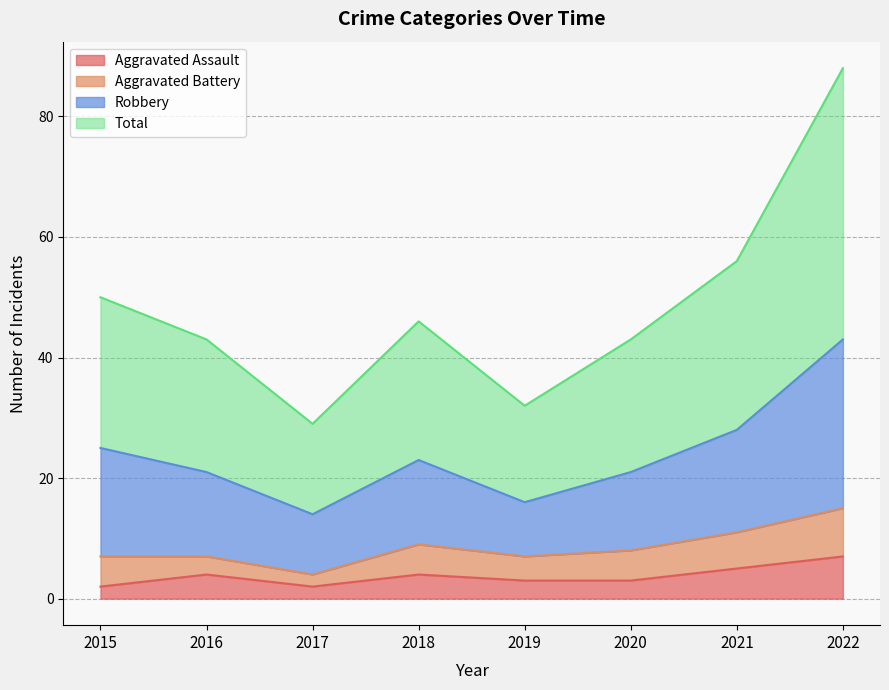

Is the value of Total at 2015 greater than the value of Robbery at 2022?

No